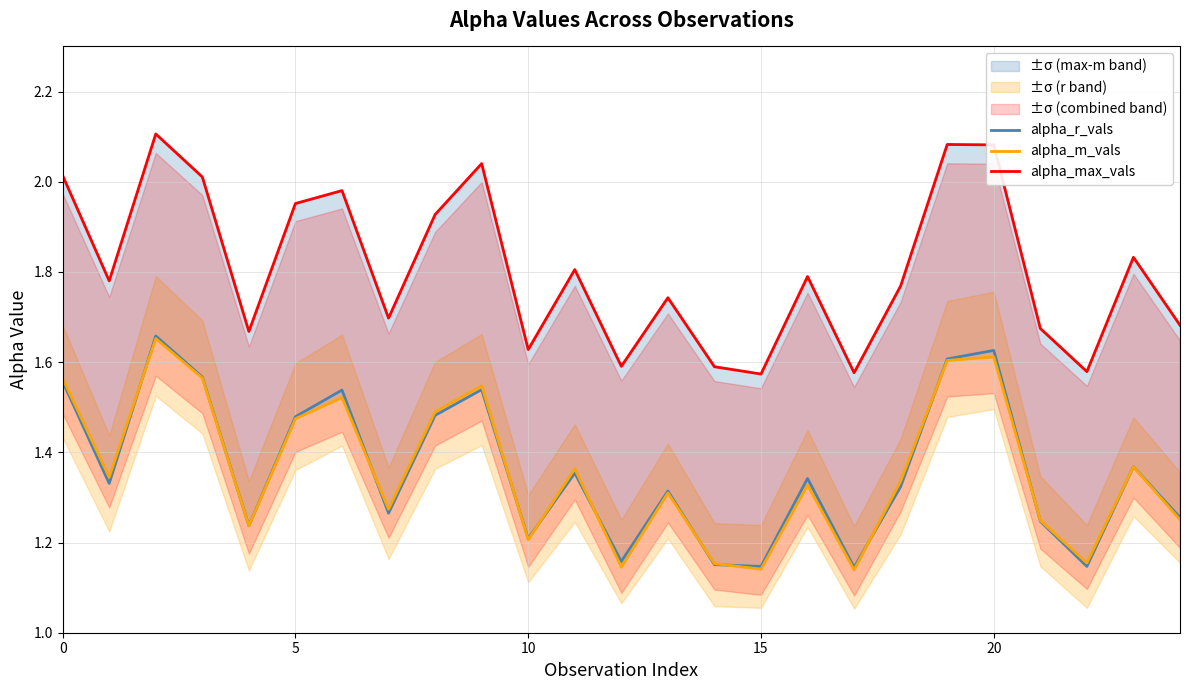

In alpha_m_vals, how many points are higher than both neighbors (excluding endpoints)?

8